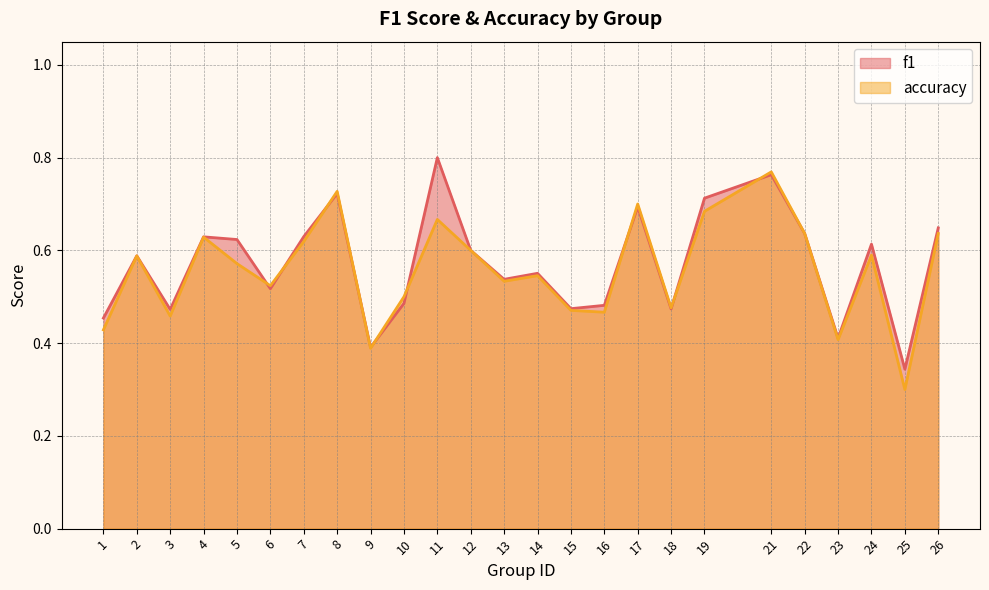

The value of accuracy at 26 is 0.6. True or false?

True